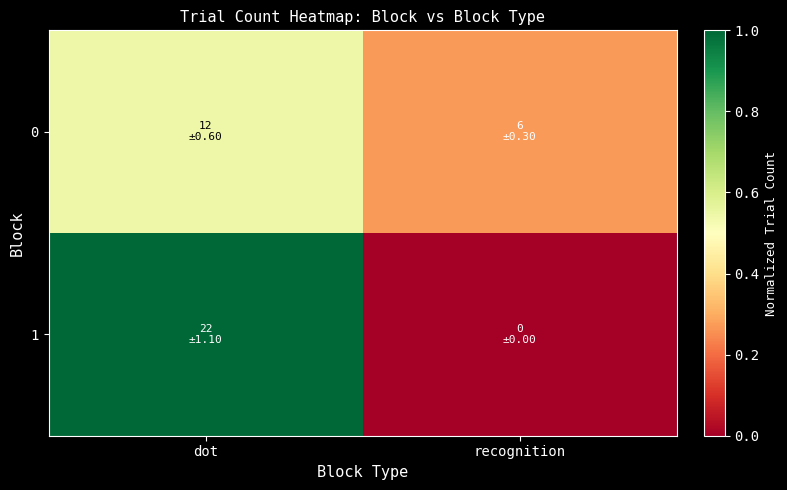

Reading right to left, transcribe all the data shown in this chart.

0: recognition=0.3	dot=0.5
1: recognition=0.0	dot=1.0